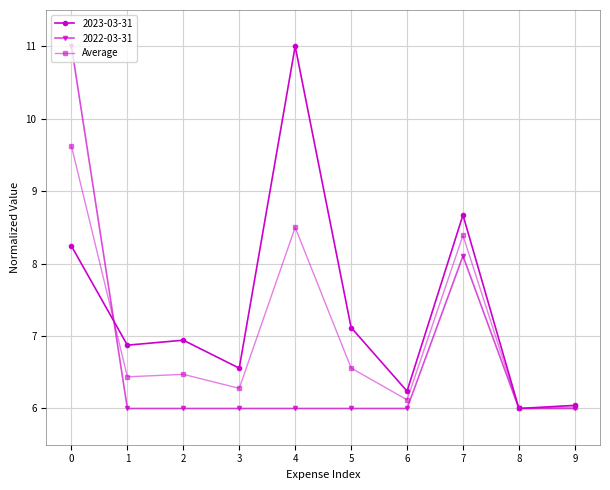

Which series changed the most between 5 and 7?

2022-03-31